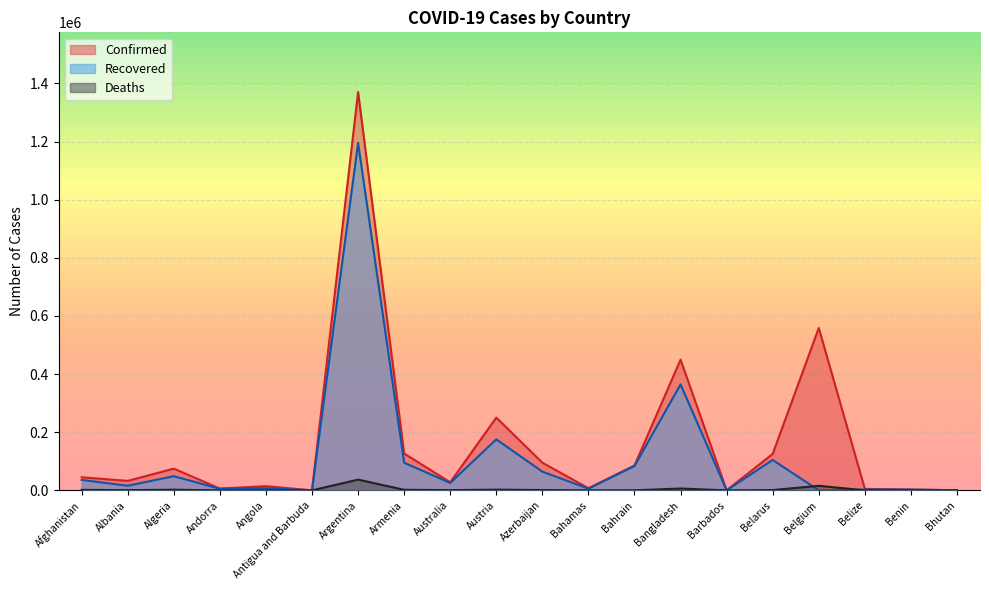

Reading right to left, transcribe all the data shown in this chart.

Confirmed: Bhutan=382	Benin=2916	Belize=5183	Belgium=558779	Belarus=125482	Barbados=259	Bangladesh=449760	Bahrain=85705	Bahamas=7413	Azerbaijan=95281	Austria=250333	Australia=27835	Armenia=126709	Argentina=1370366	Antigua and Barbuda=139	Angola=14493	Andorra=6256	Algeria=74862	Albania=32761	Afghanistan=44988
Recovered: Bhutan=360	Benin=2579	Belize=2842	Belgium=0	Belarus=104698	Barbados=241	Bangladesh=364611	Bahrain=83829	Bahamas=5652	Azerbaijan=64475	Austria=175527	Australia=25529	Armenia=95099	Argentina=1195492	Antigua and Barbuda=128	Angola=7346	Andorra=5358	Algeria=48794	Albania=15842	Afghanistan=35976
Deaths: Bhutan=0	Benin=43	Belize=116	Belgium=15618	Belarus=1104	Barbados=7	Bangladesh=6416	Bahrain=339	Bahamas=163	Azerbaijan=1160	Austria=2459	Australia=907	Armenia=1976	Argentina=37002	Antigua and Barbuda=4	Angola=337	Andorra=76	Algeria=2272	Albania=699	Afghanistan=1695